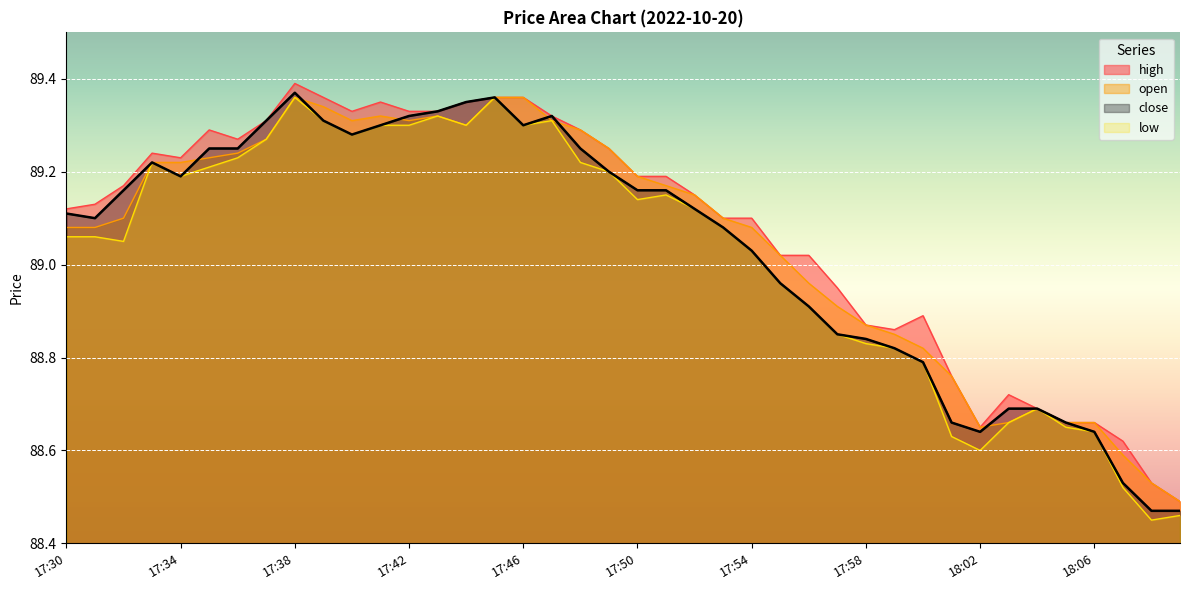

At which label does low first exceed 89?

17:30